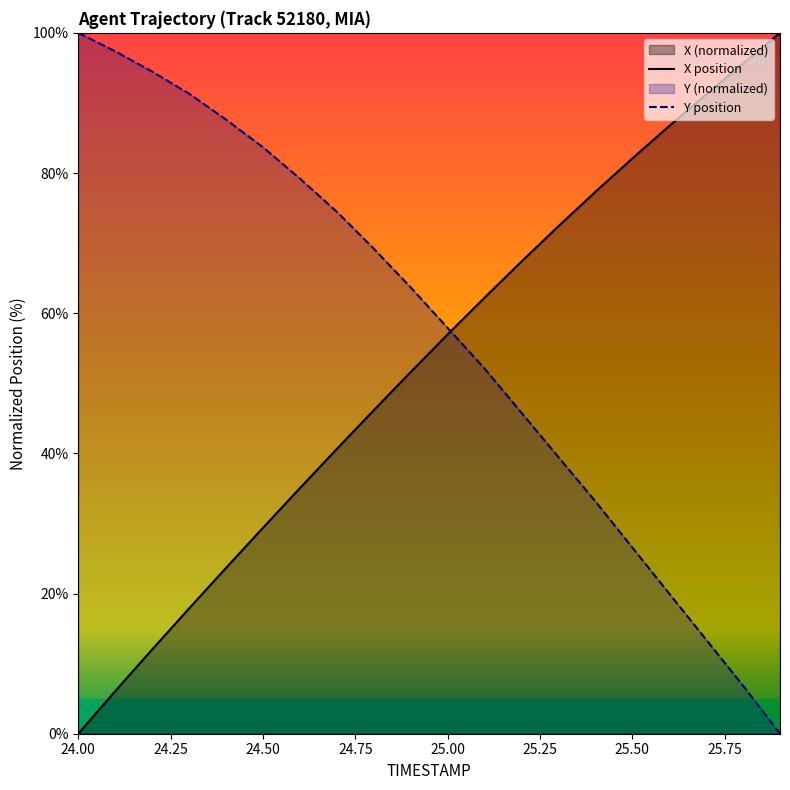

True or false: X has a value of 0.0 at 24.00.

True